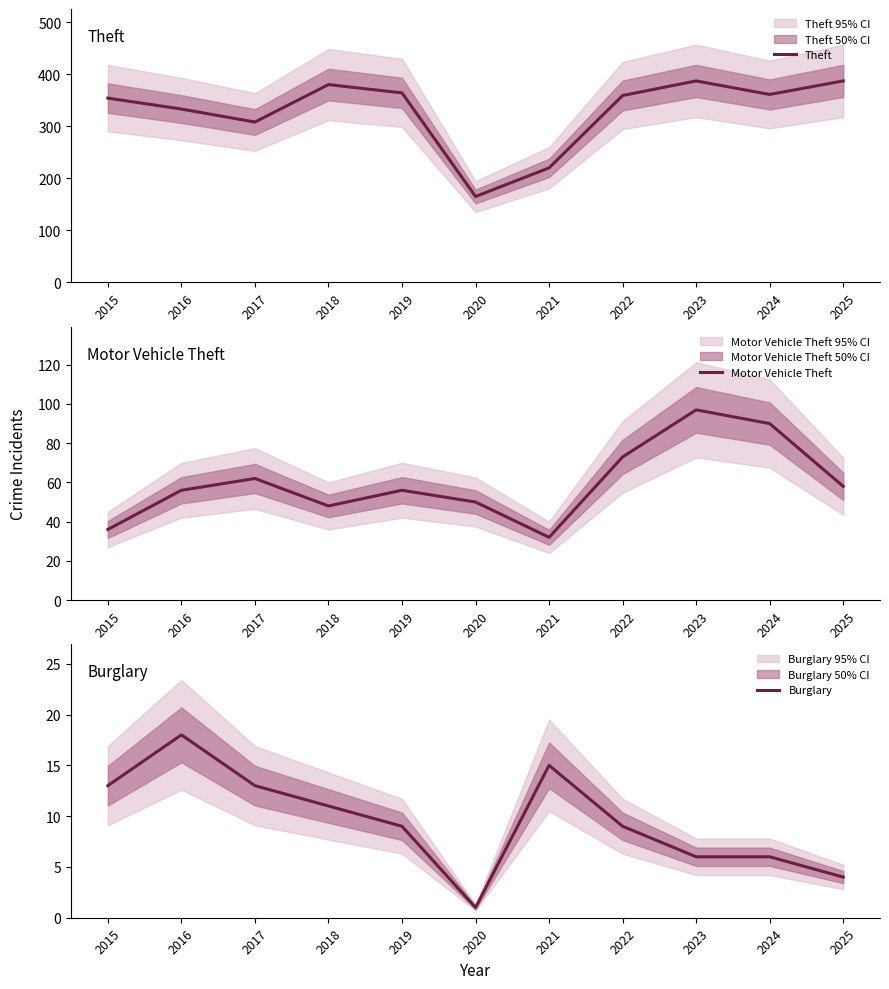

Which category has the highest value in the Burglary series?

2016